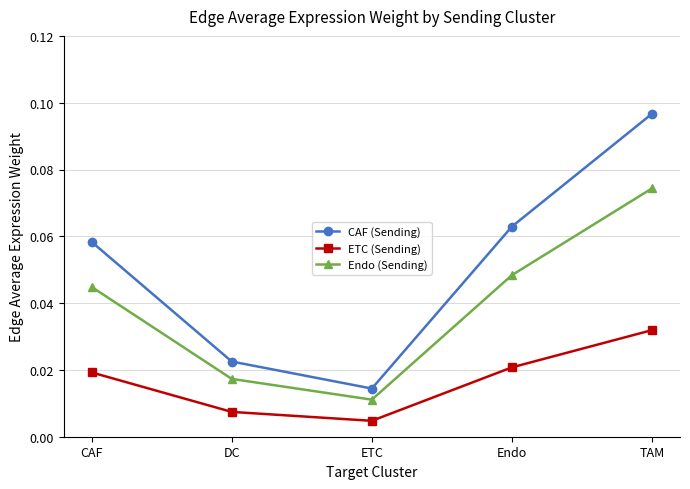

True or false: ETC (Sending) and Endo (Sending) cross at least once.

False